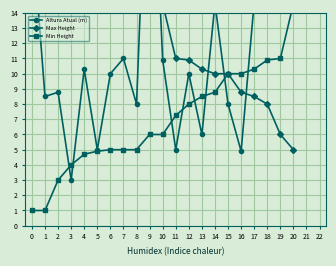

In Altura Atual (m), how many points are higher than both neighbors (excluding endpoints)?

7